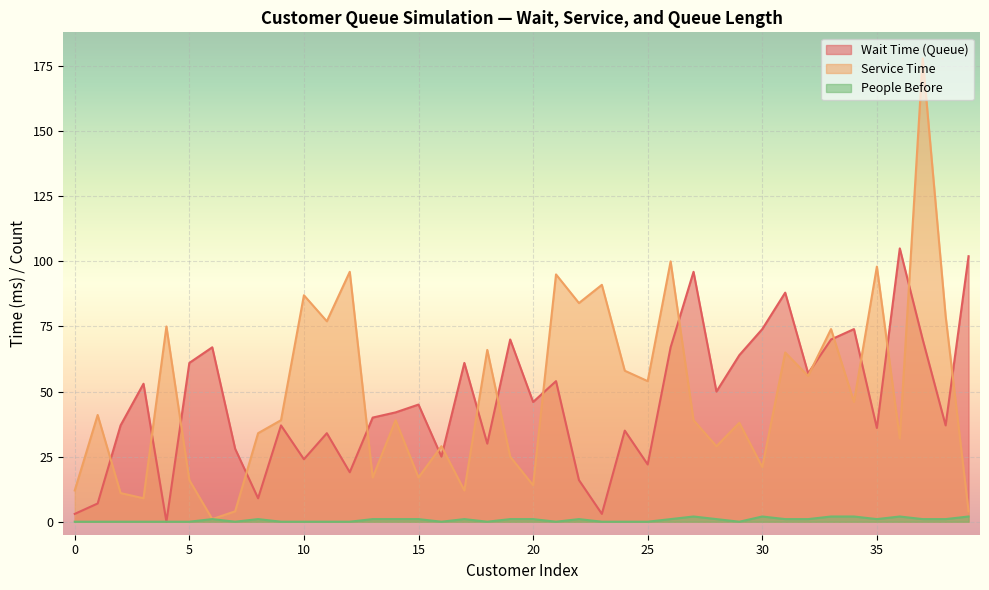

Which category has the lowest value in the Wait Time (Queue) series?

4